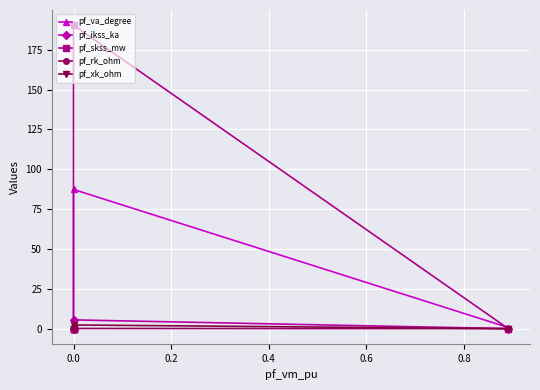

Reading left to right, extract all data points from this chart.

pf_va_degree: 0.7	87.3	0.0	0.0	0.0
pf_ikss_ka: 0.0	5.5	0.0	0.0	0.0
pf_skss_mw: 0.0	190.4	0.0	0.0	0.0
pf_rk_ohm: 0.0	0.1	0.0	0.0	0.0
pf_xk_ohm: 0.0	2.3	0.0	0.0	0.0